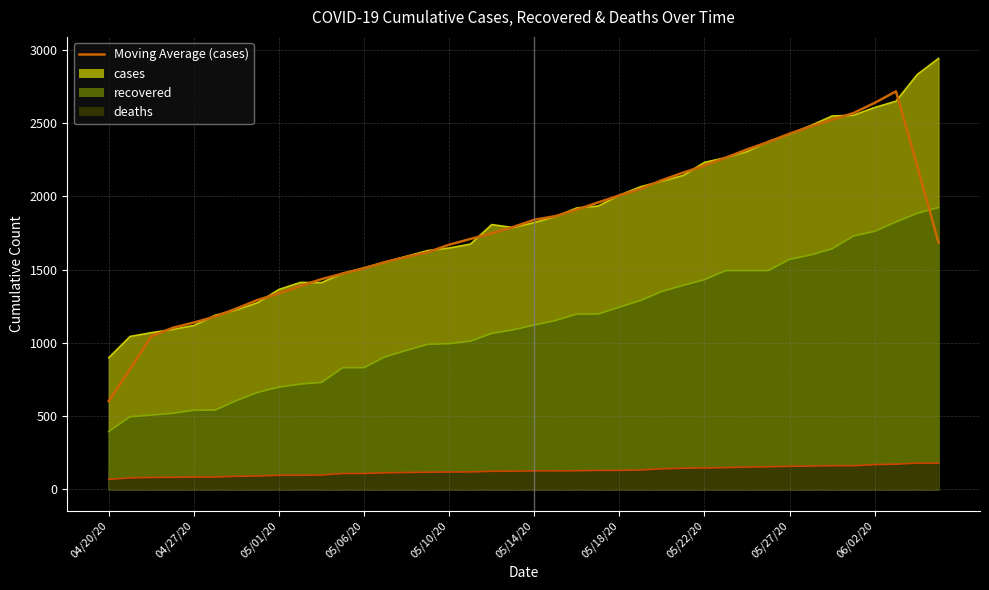

What is the average value?

1789.4